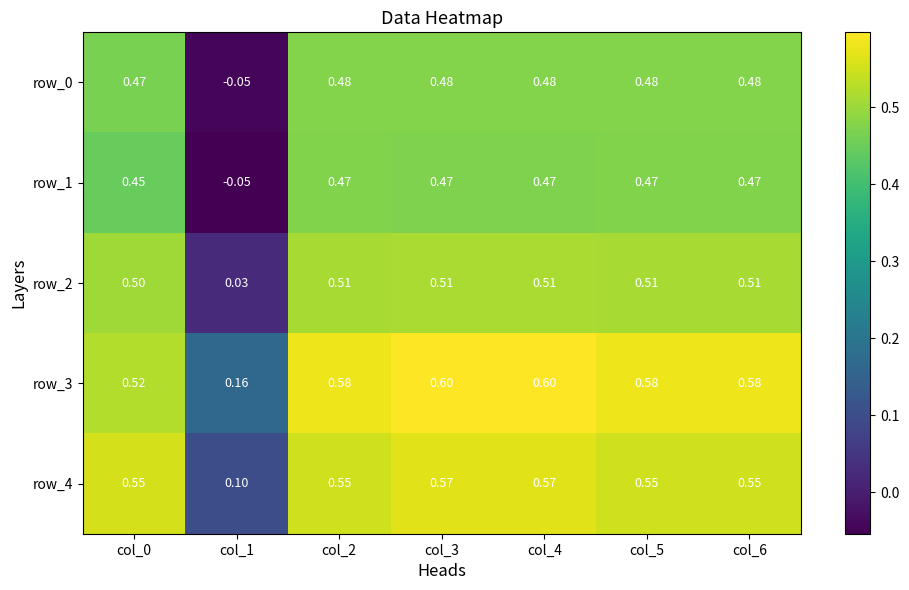

Is the value of row_4 at col_5 greater than the value of row_1 at col_1?

Yes